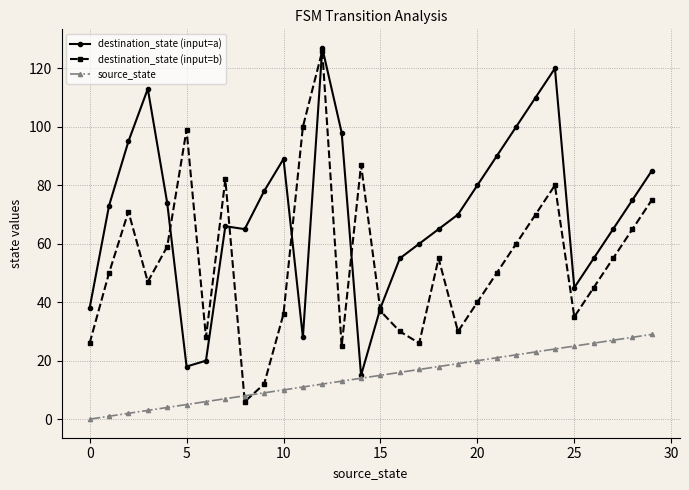

Does the chart have visible grid lines?

Yes